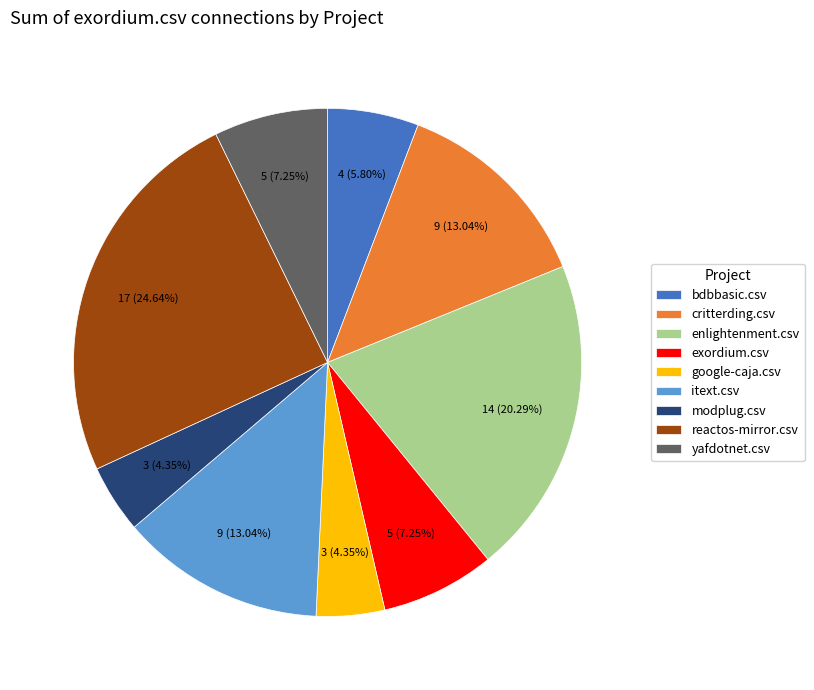

Which has a higher value, critterding.csv or modplug.csv?

critterding.csv